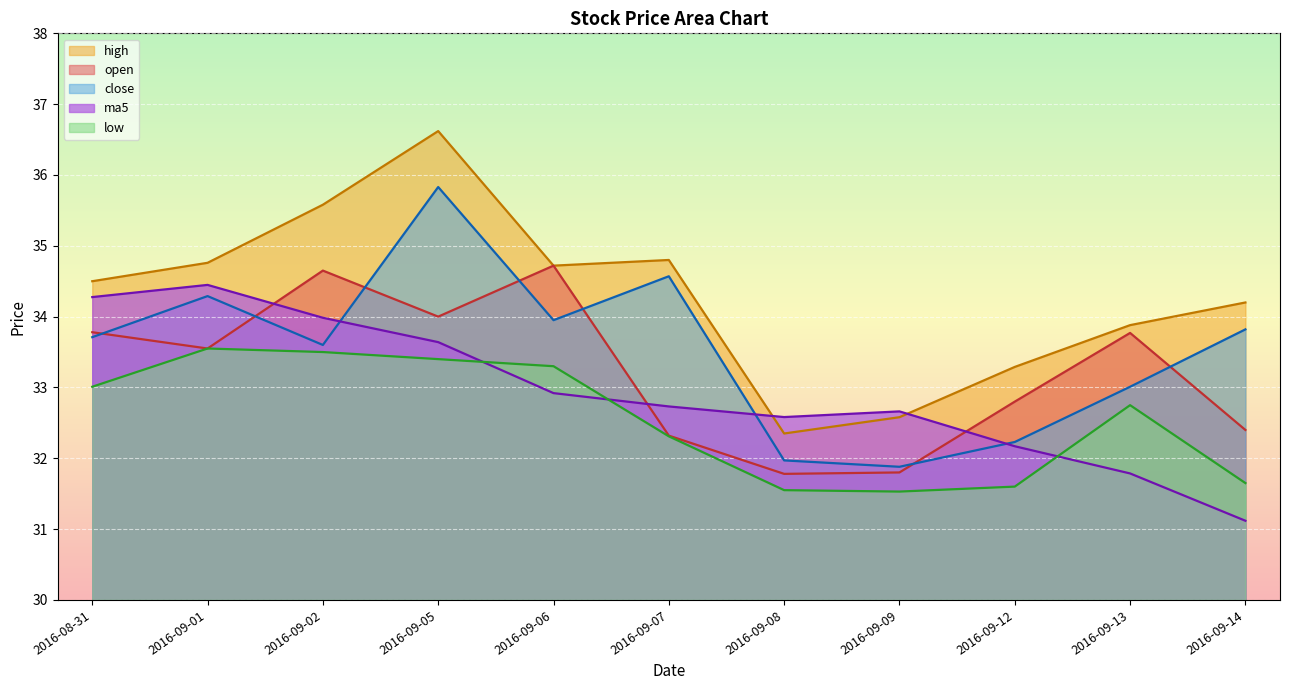

Rank the series at 2016-09-09 from highest to lowest value.

ma5, high, close, open, low